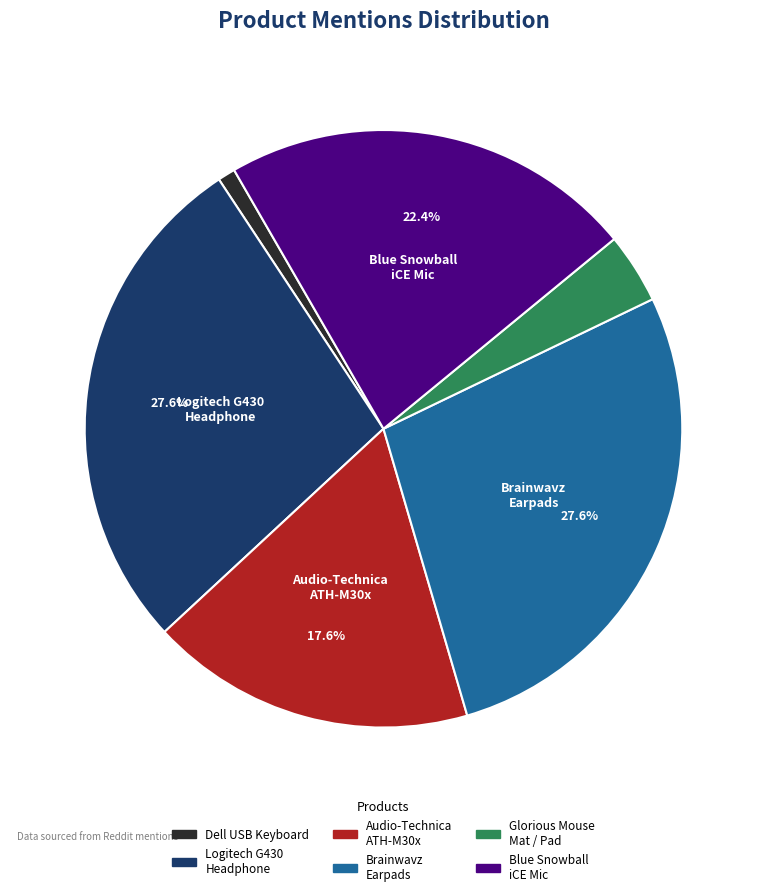

What percentage is NOT represented by Blue Snowball iCE Mic?

77.6%